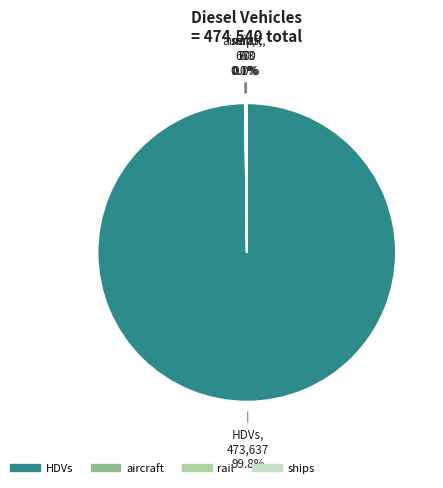

To the nearest percent, what is the difference between the largest and smallest slice percentages?

100%